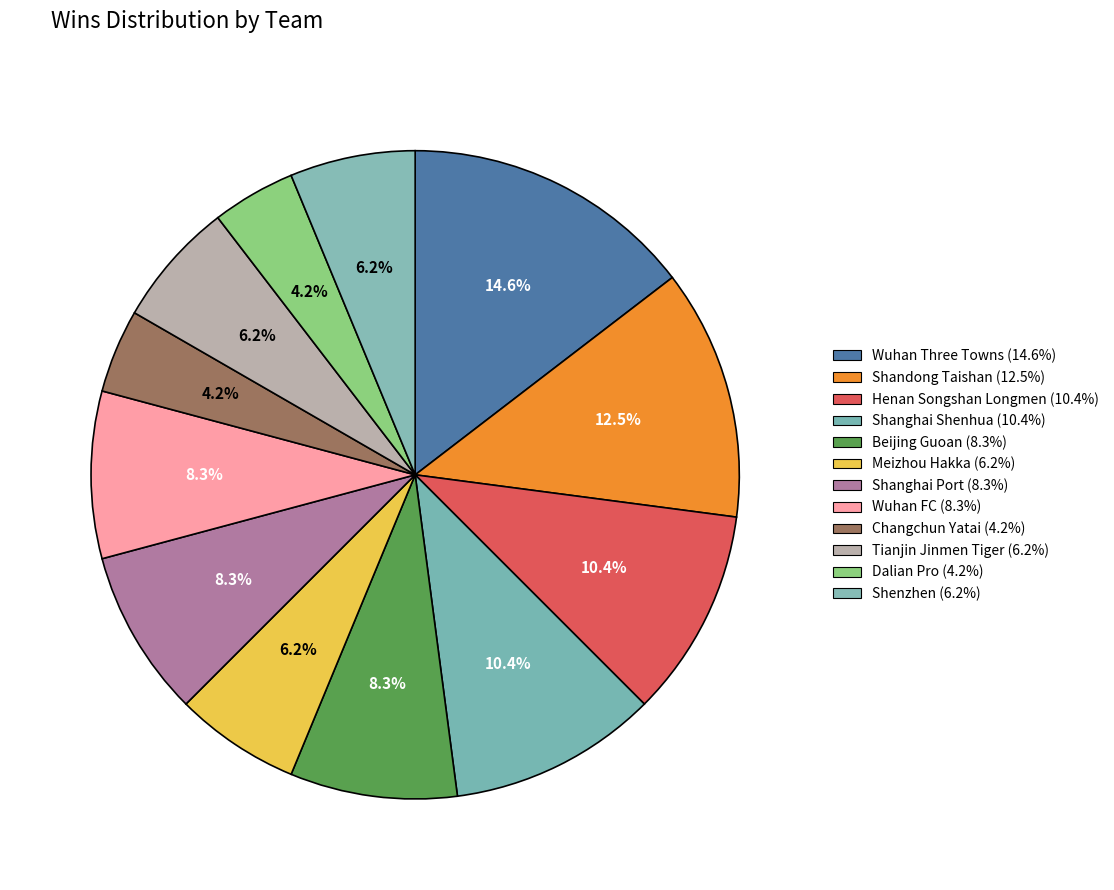

Does Wuhan FC account for over 50% of the chart?

No